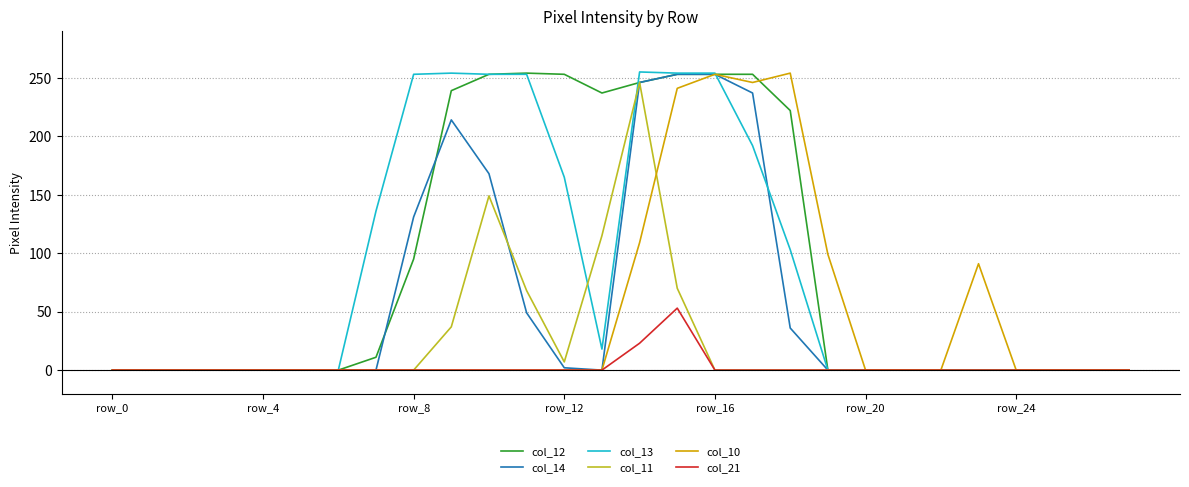

What are all the series names shown in the legend?

col_12, col_14, col_13, col_11, col_10, col_21